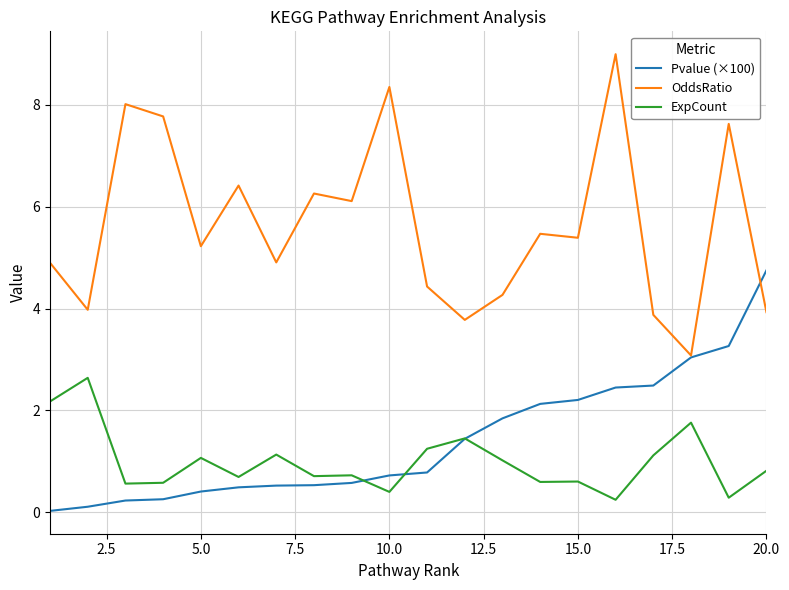

Does the chart display data point markers on the line(s)?

No